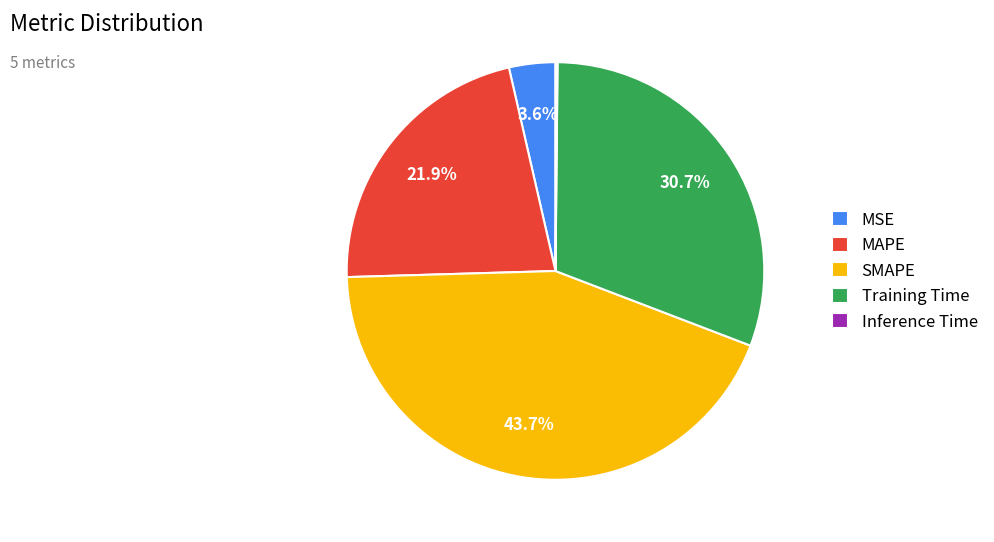

The Training Time slice represents 20% of the pie. True or false?

False